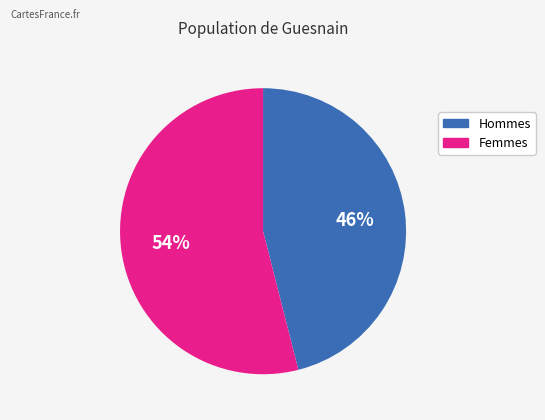

To the nearest percent, what is the difference between the largest and smallest slice percentages?

8%